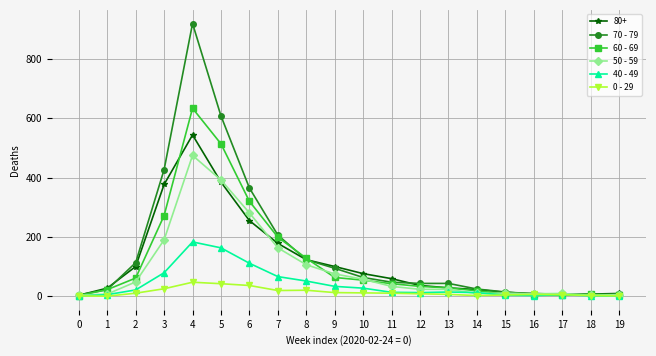

Which series has the widest spread of values?

70 - 79